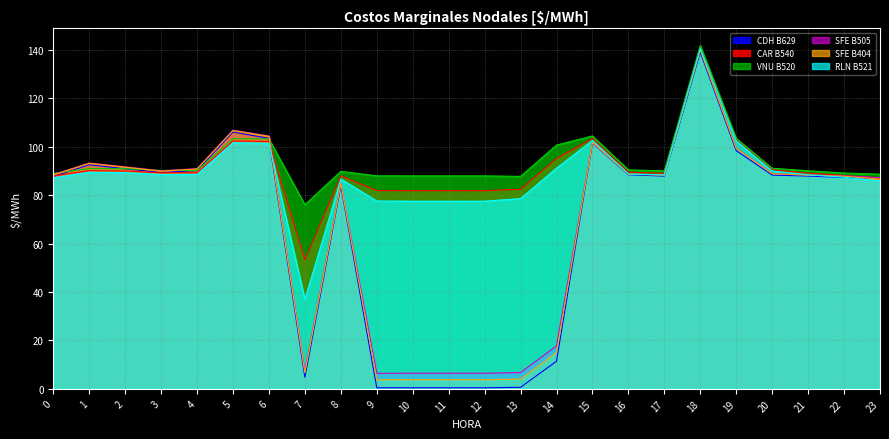

What is the value of the RLN B521 point at the 18th from the left?

88.4